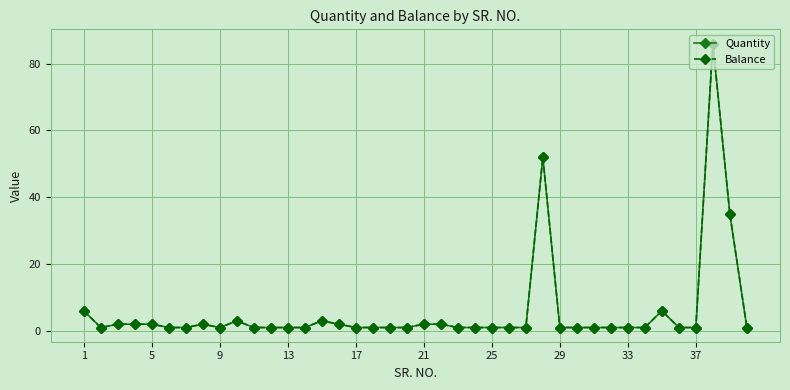

Is this an area chart (filled region under the line)?

No